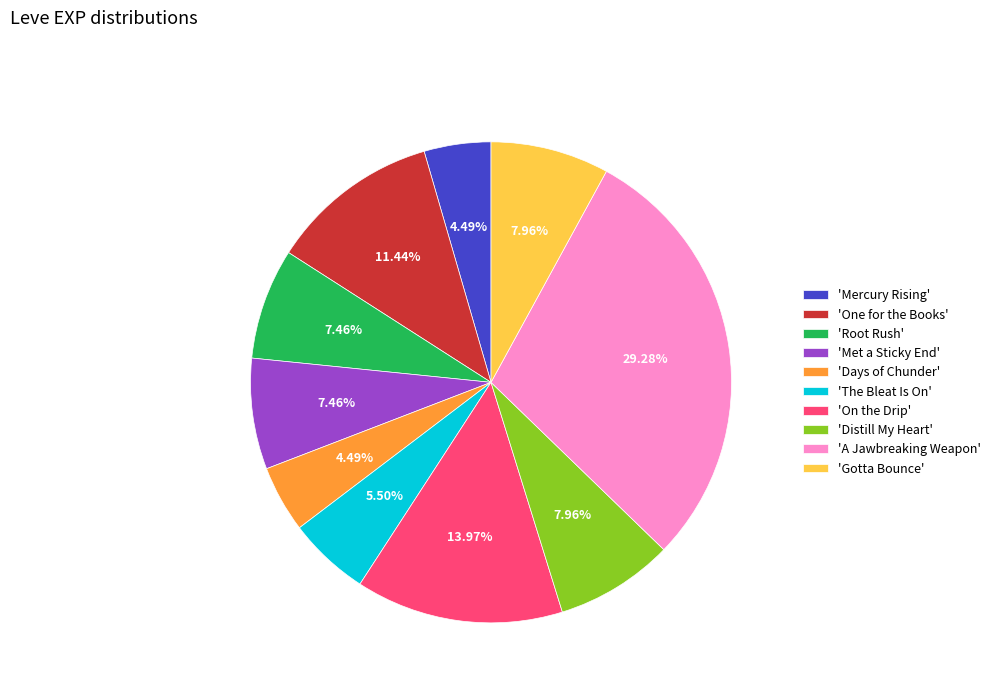

Is 'Met a Sticky End' the majority of the pie?

No